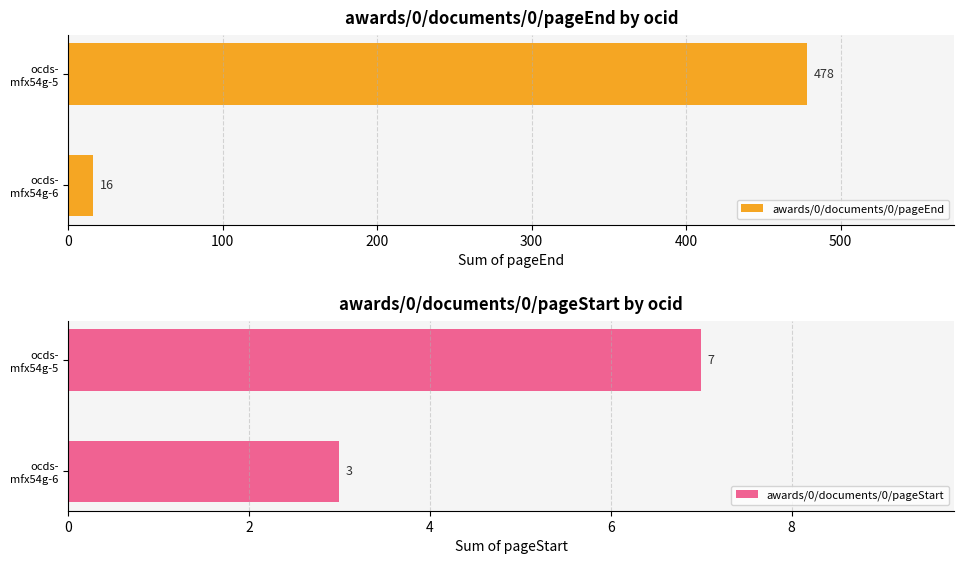

What is the lowest value of the awards/0/documents/0/pageEnd series?

16